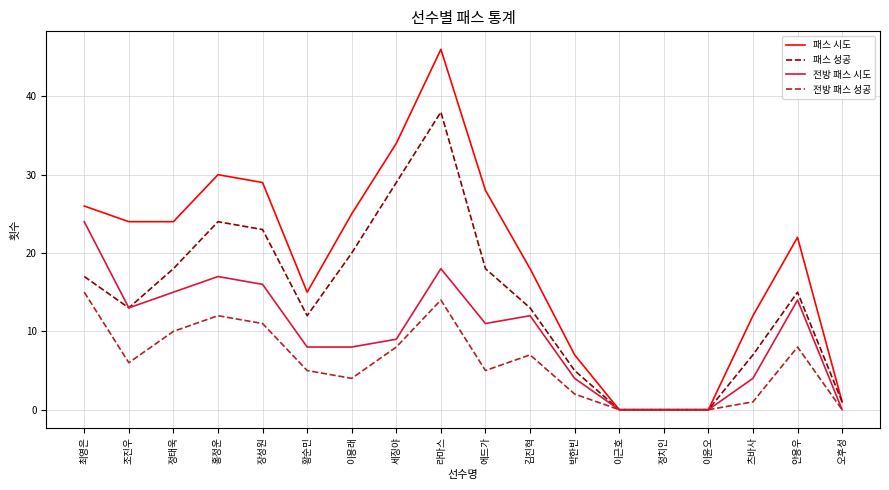

Which series changed the most between 라마스 and 박한빈?

패스 시도